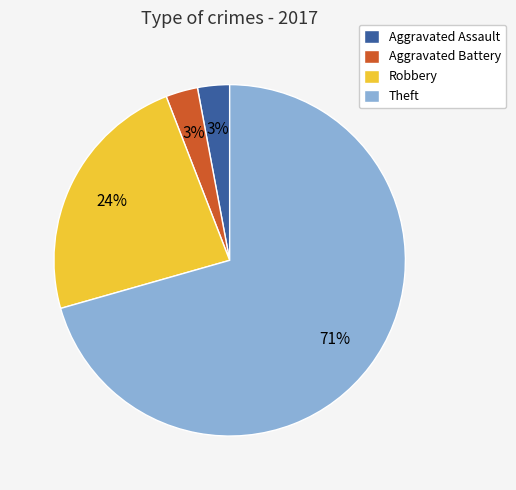

To the nearest percent, what percentage of the pie is Aggravated Battery?

3%